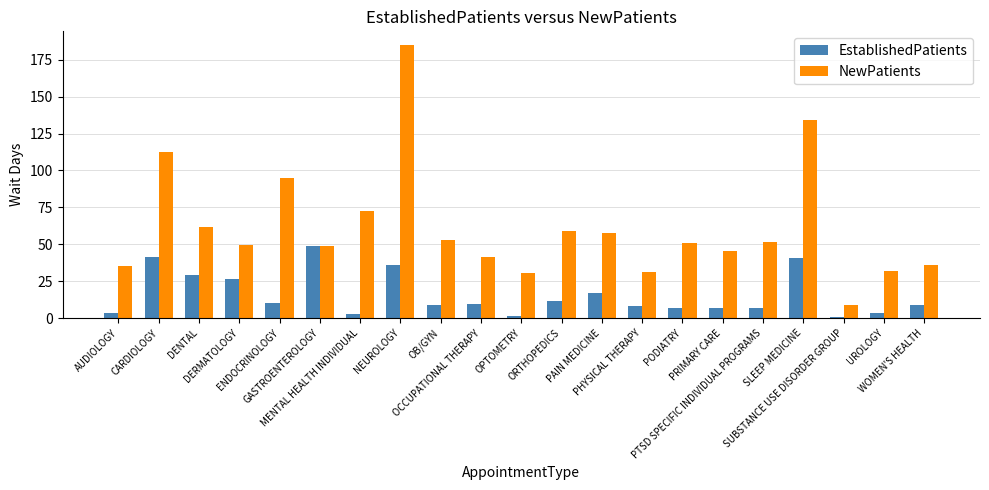

How many distinct data groups are displayed?

2